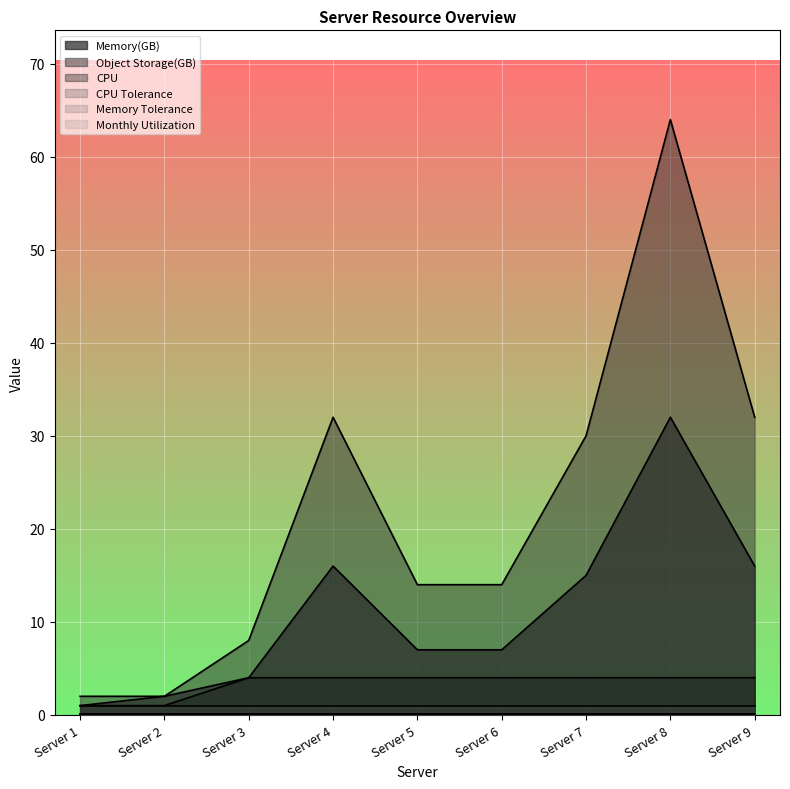

Does the chart display data point markers on the line(s)?

No